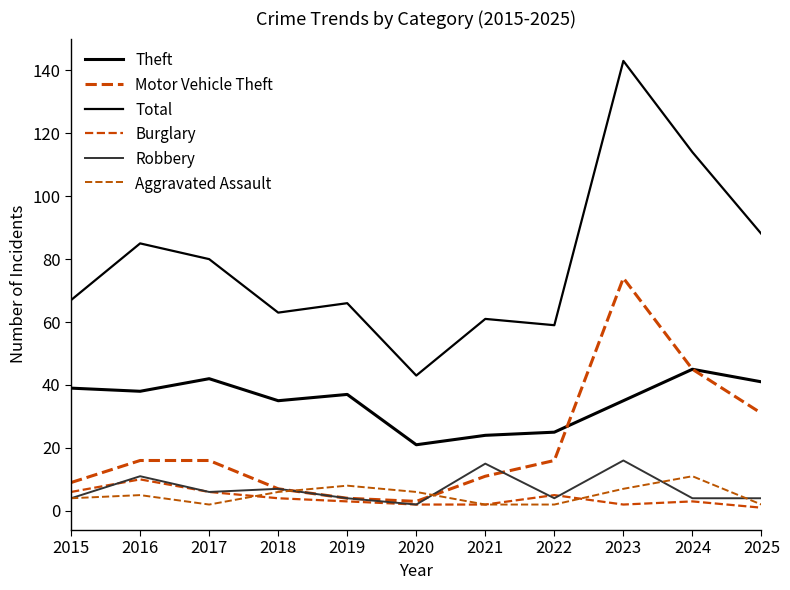

Which series has the widest spread of values?

Total